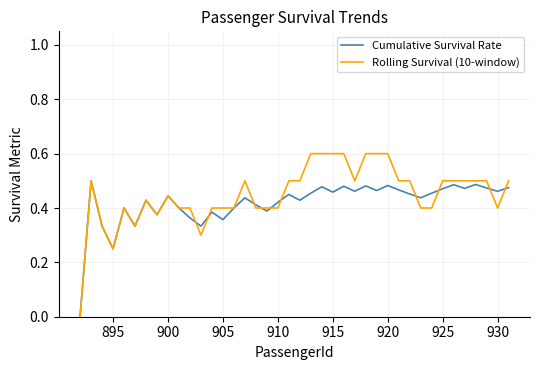

After their last crossing, which series has the higher values: Cumulative Survival Rate or Rolling Survival (10-window)?

Rolling Survival (10-window)